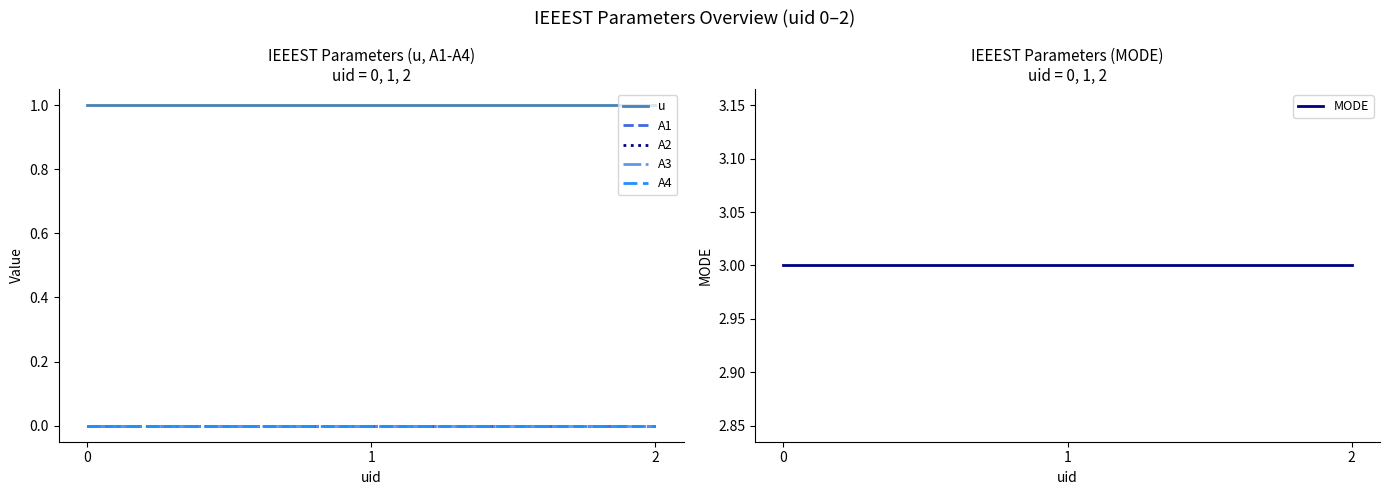

Does the chart display data point markers on the line(s)?

No